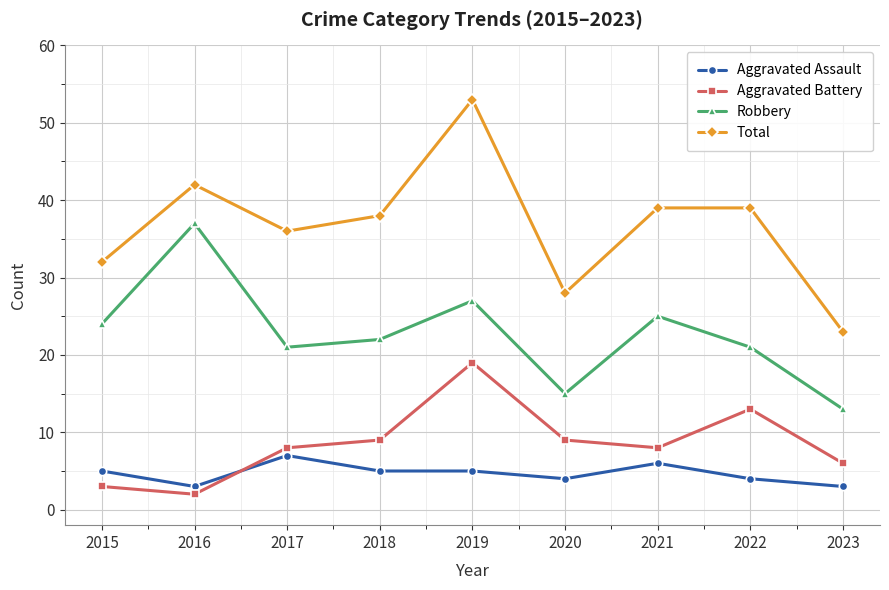

What is the sum of the Robbery values at 2015 and 2020?

39